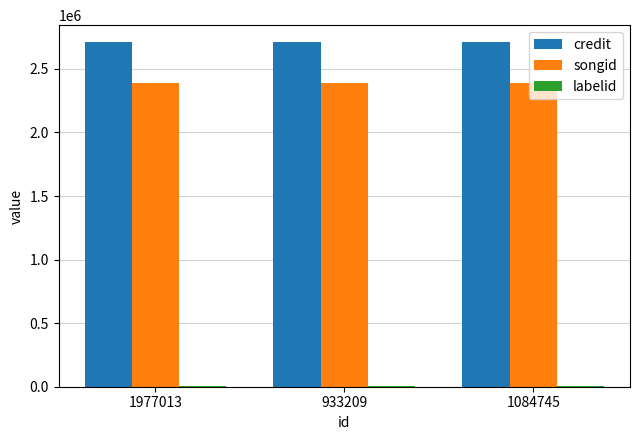

True or false: songid has a value of 2386851 at 933209.

True